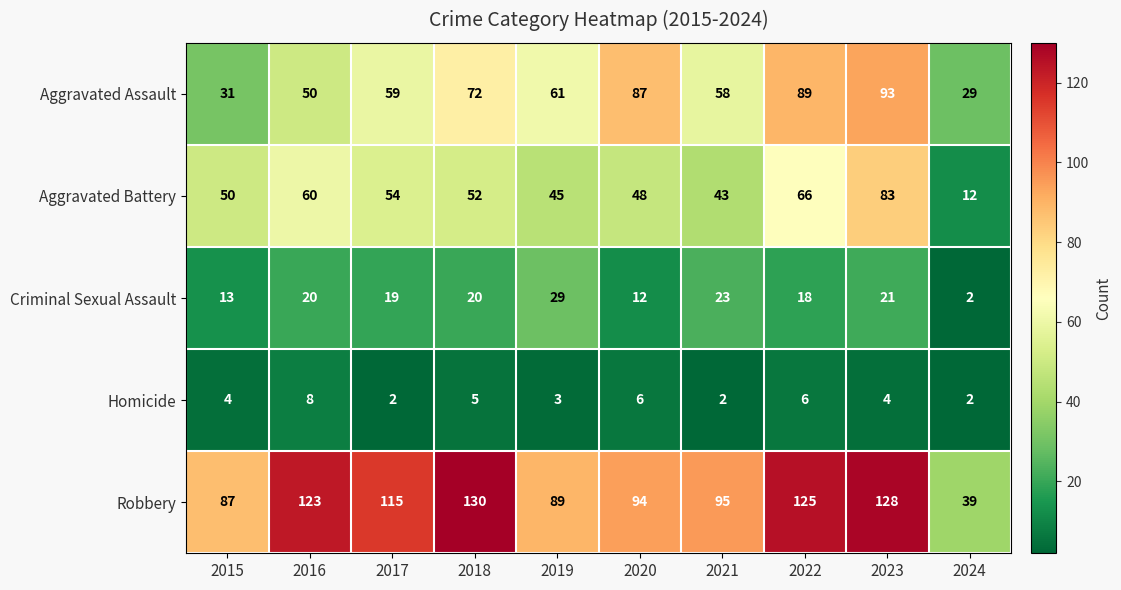

How many Homicide values are between 2 and 6?

9